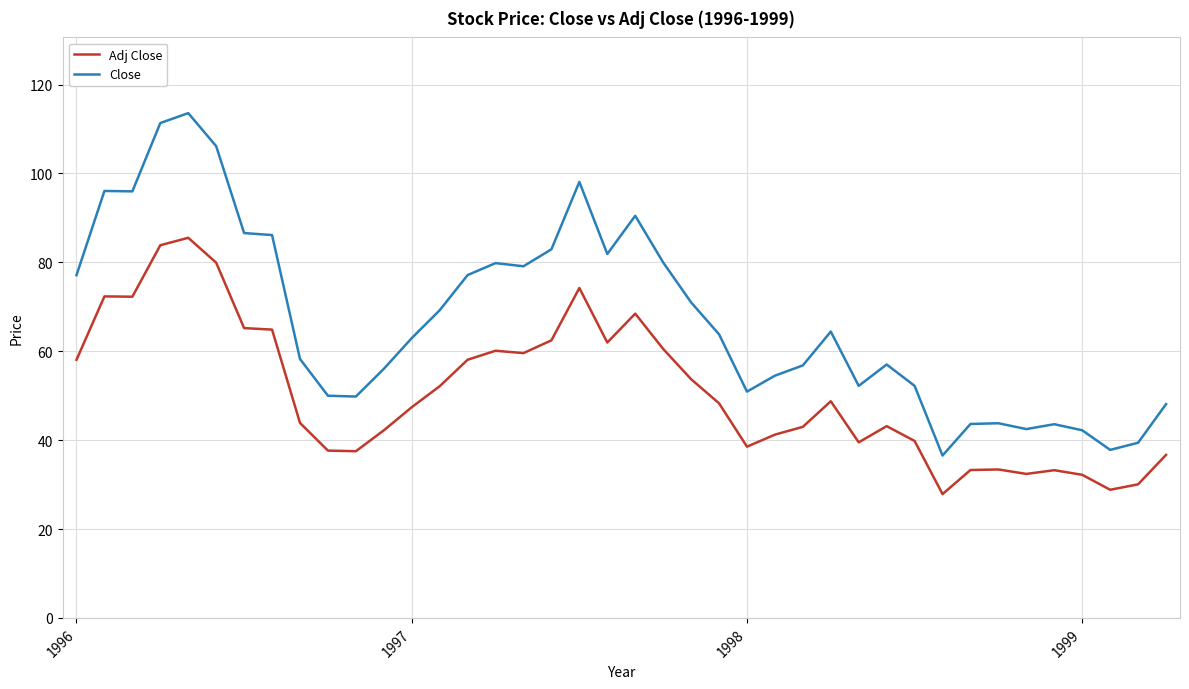

Rank the series by their average value, from lowest to highest.

Adj Close, Close